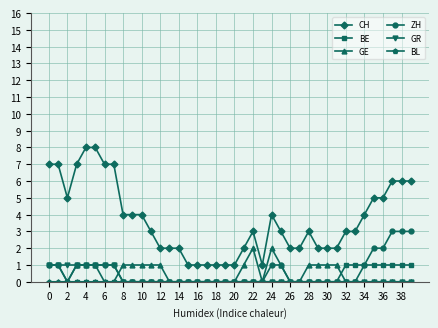

True or false: GE has more than 1 points higher than both neighbors.

True